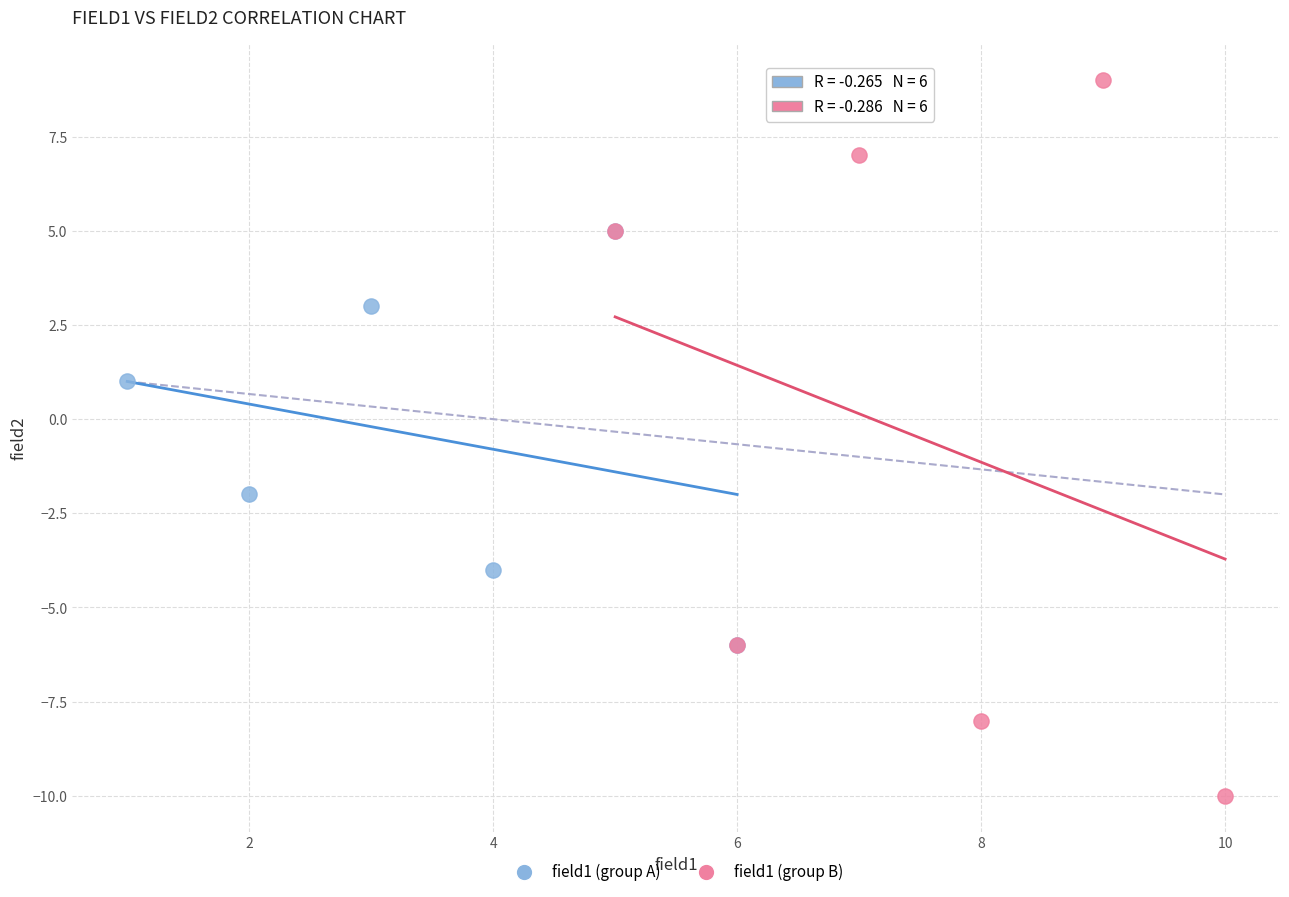

Which series reaches the minimum Y coordinate?

field1 (group B)